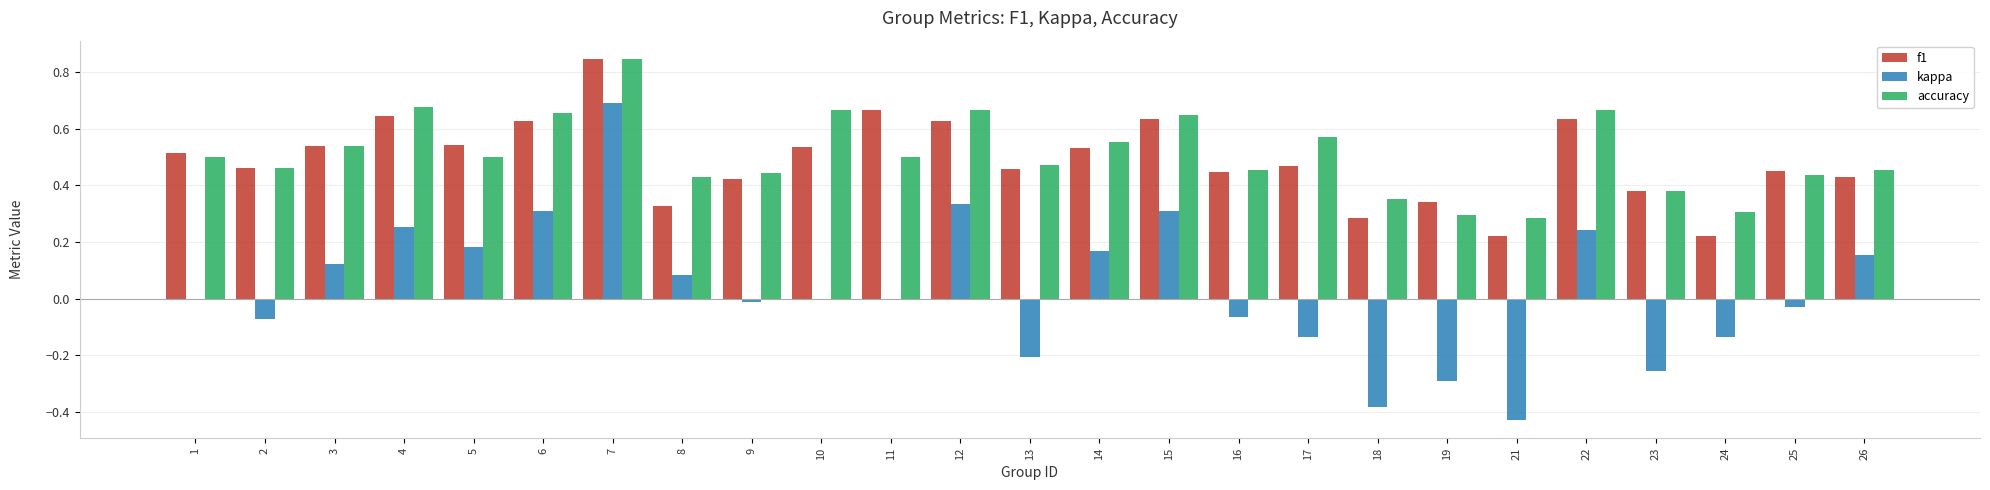

Which category has the highest value in the accuracy series?

7